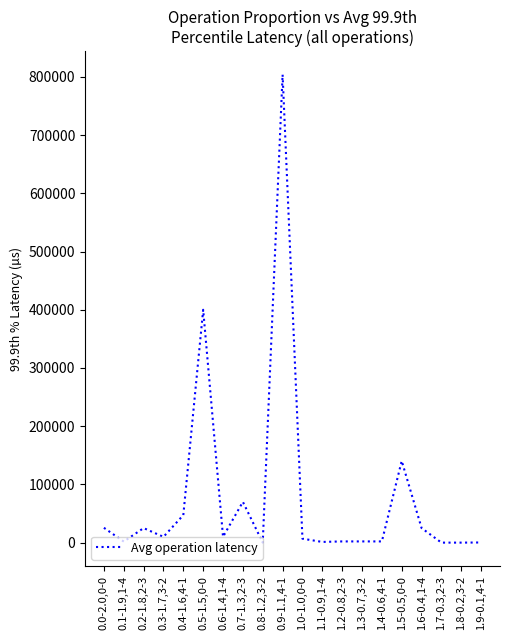

What is the greatest value displayed?

804000